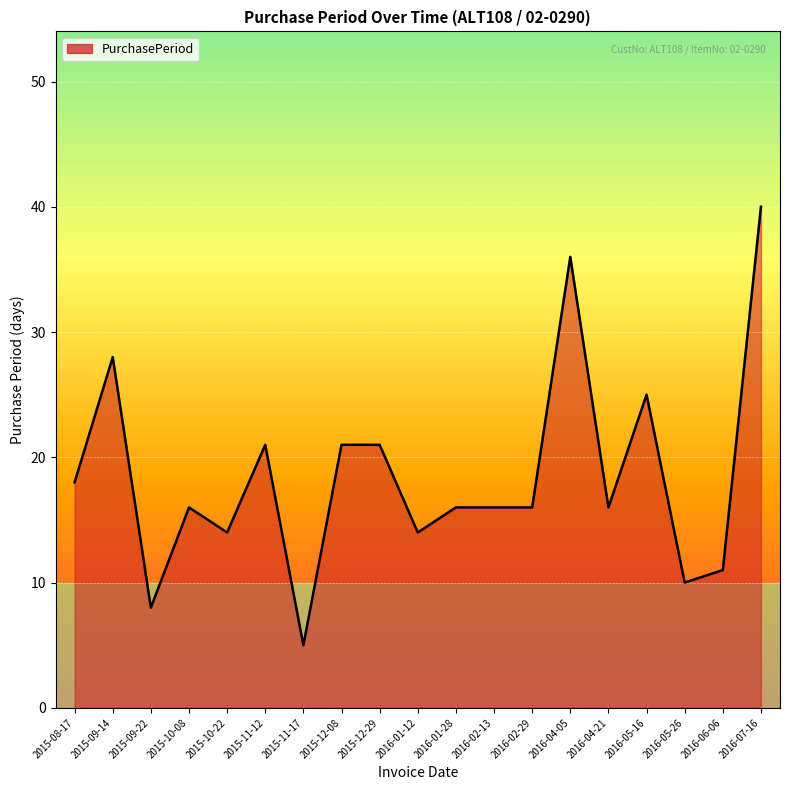

How many series are shown in this chart?

1